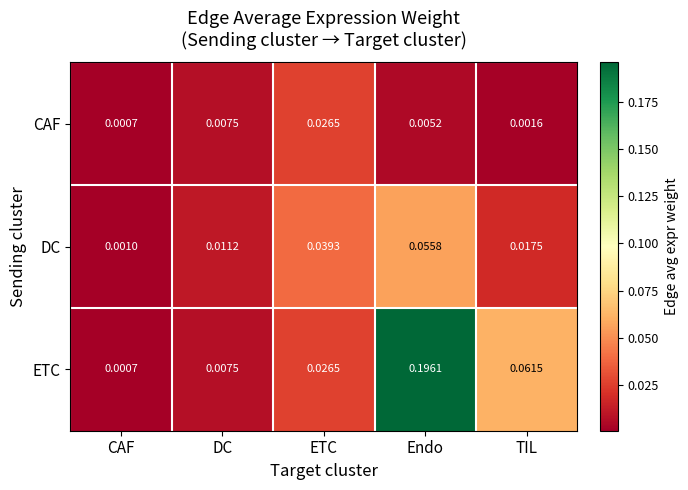

Which label corresponds to the largest value in the chart?

Endo